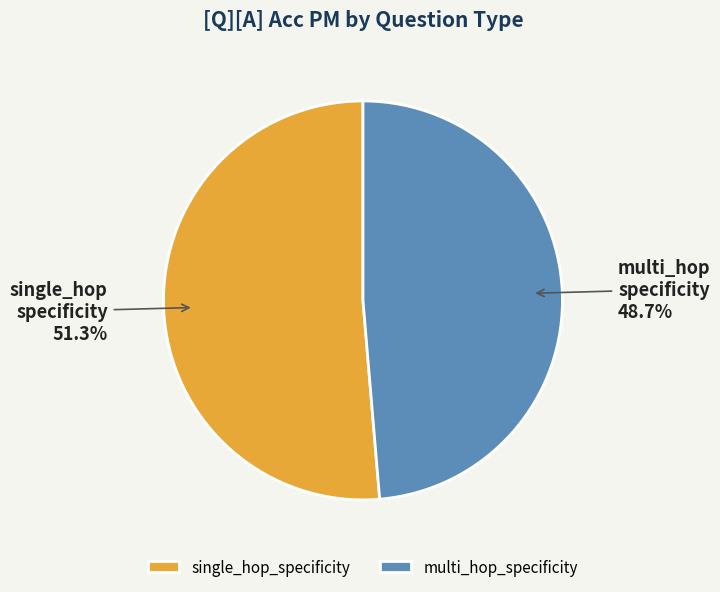

To the nearest percent, what is the difference between the single_hop_specificity and multi_hop_specificity slice percentages?

3%